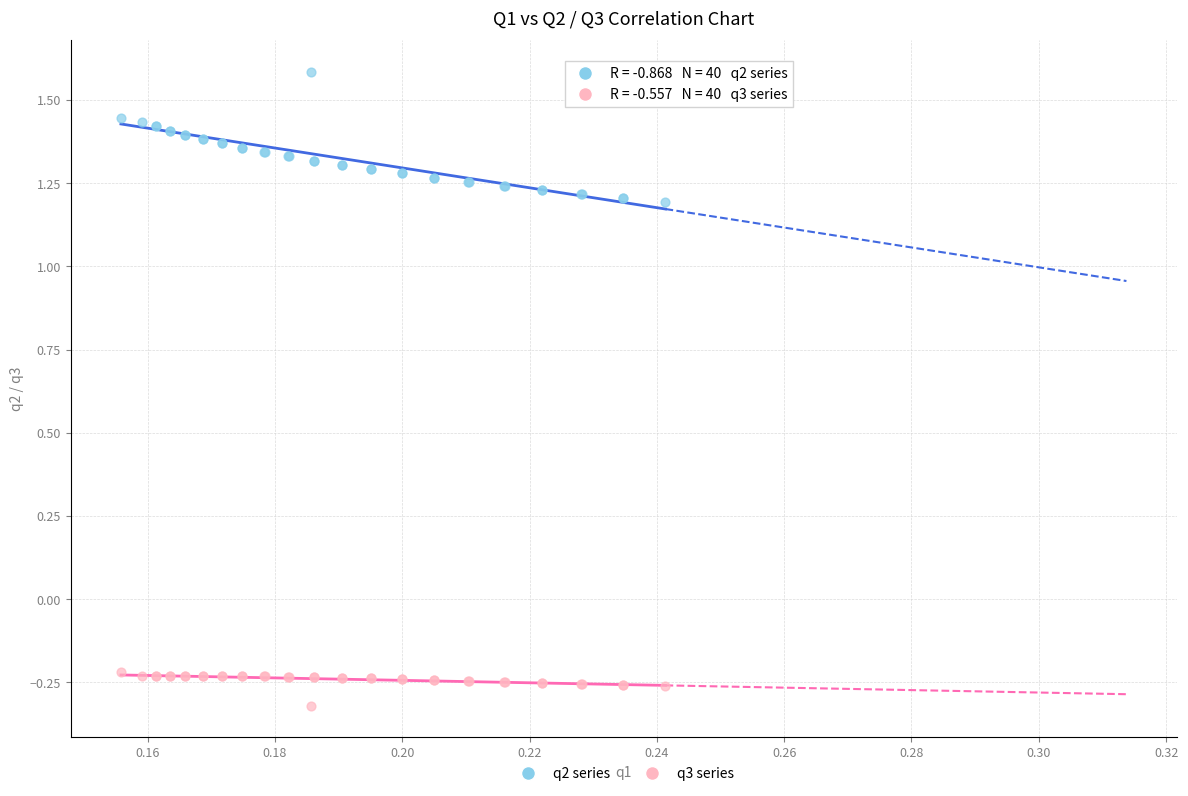

Which series has the widest spread of Y values?

q2 series